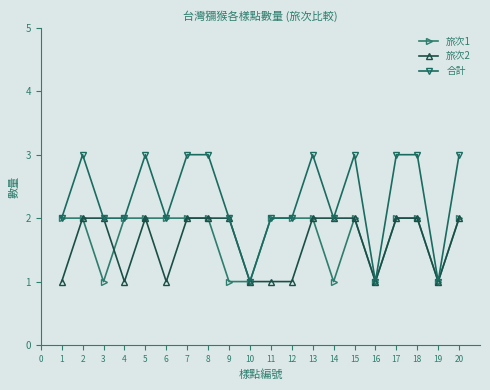

What is the maximum value for 合計?

3